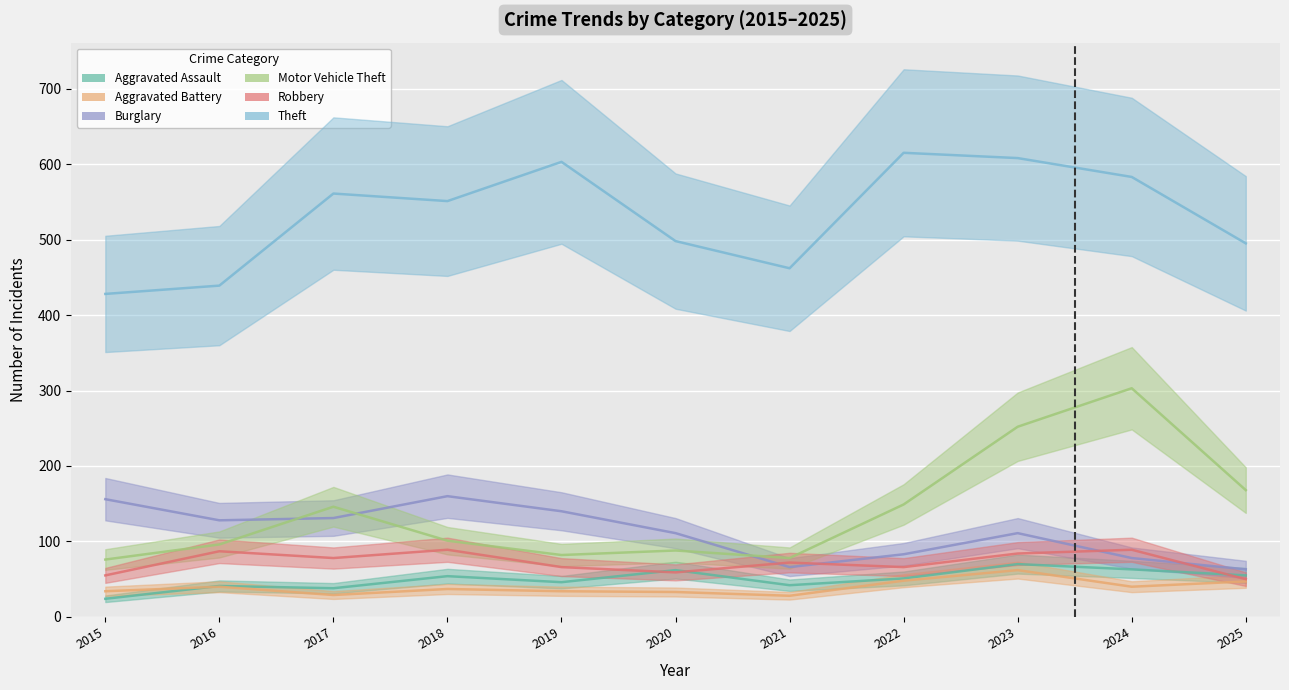

How many categories are shown in the chart?

11